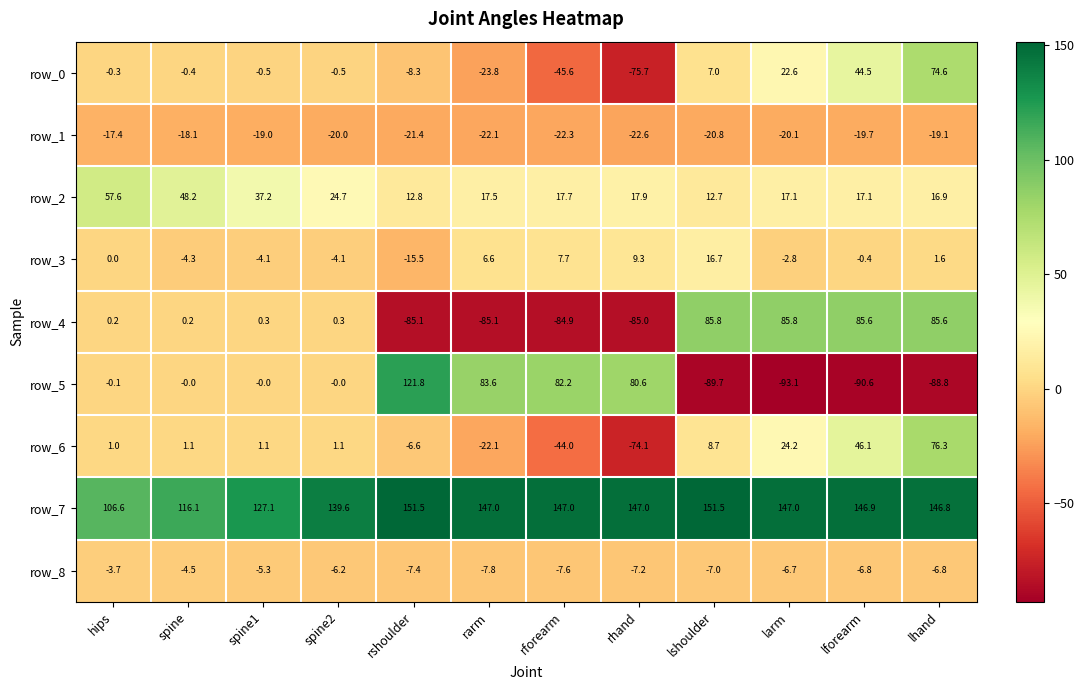

The value of row_7 at lshoulder is 238.9. True or false?

False